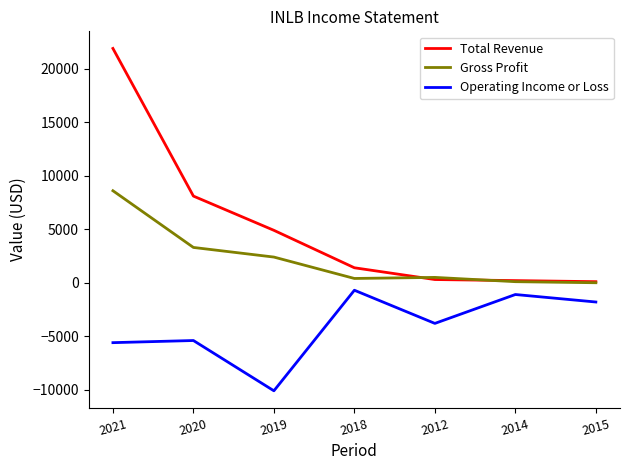

At which label does Total Revenue first exceed 1400?

2021